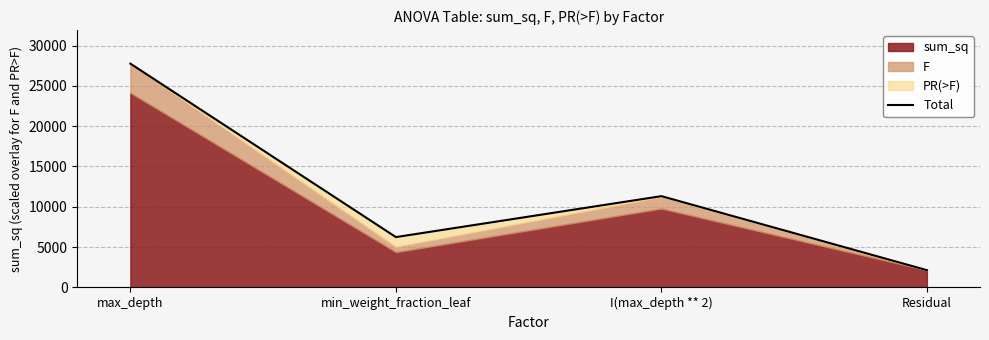

List the labels in order of value, smallest first.

Residual, min_weight_fraction_leaf, I(max_depth ** 2), max_depth